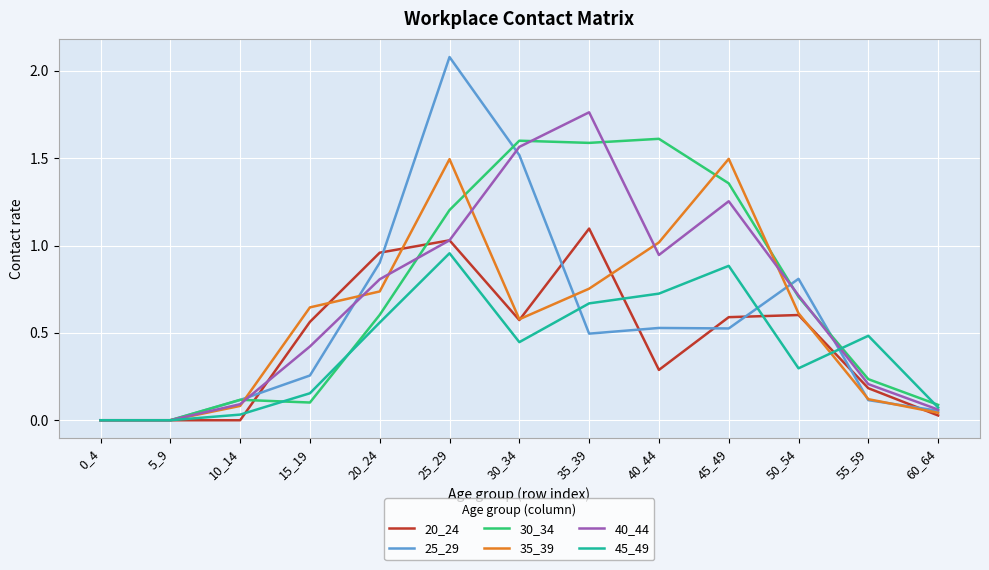

What is the total value across all series at 50_54?

3.7